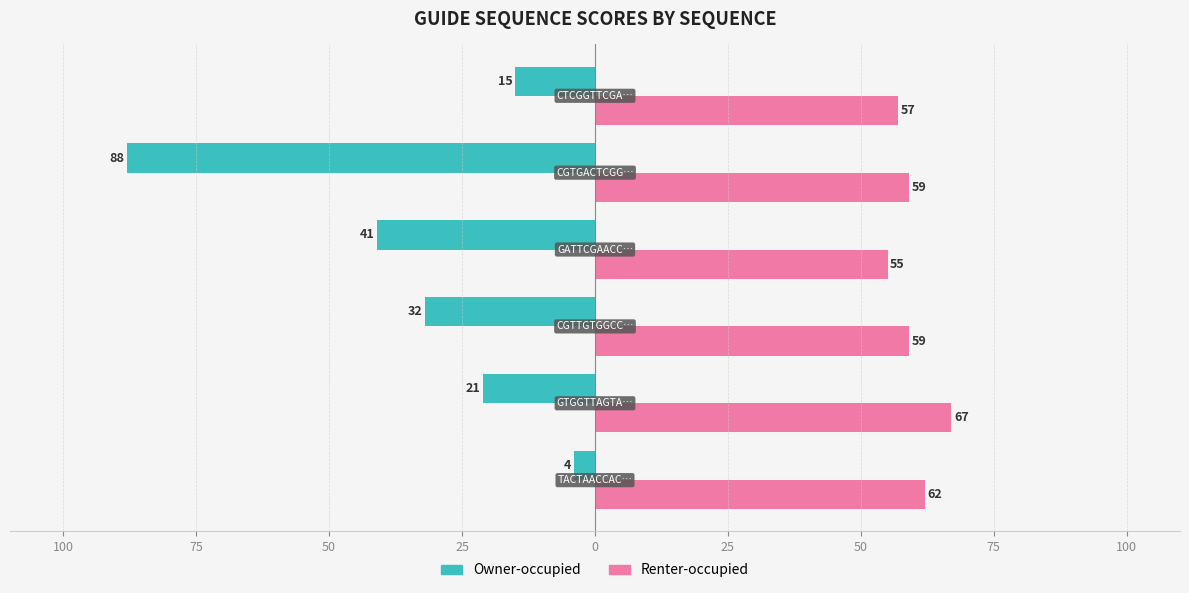

What is the sum of all Owner-occupied values?

-201